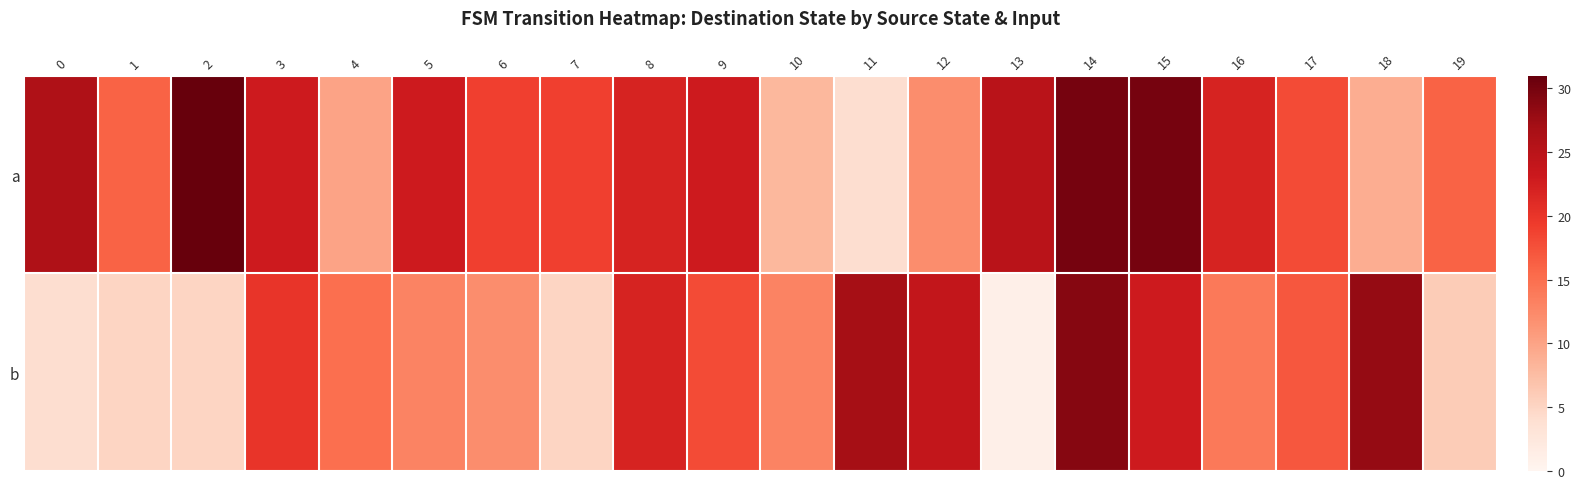

What is the smallest value displayed?

1